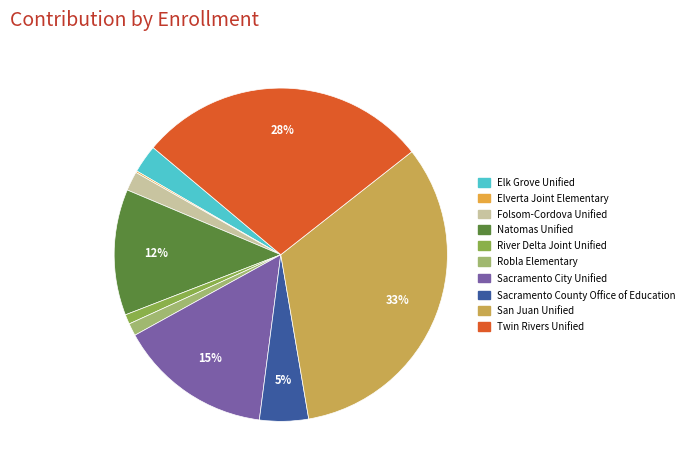

To the nearest percent, what is the combined percentage of Sacramento County Office of Education and Twin Rivers Unified?

33%